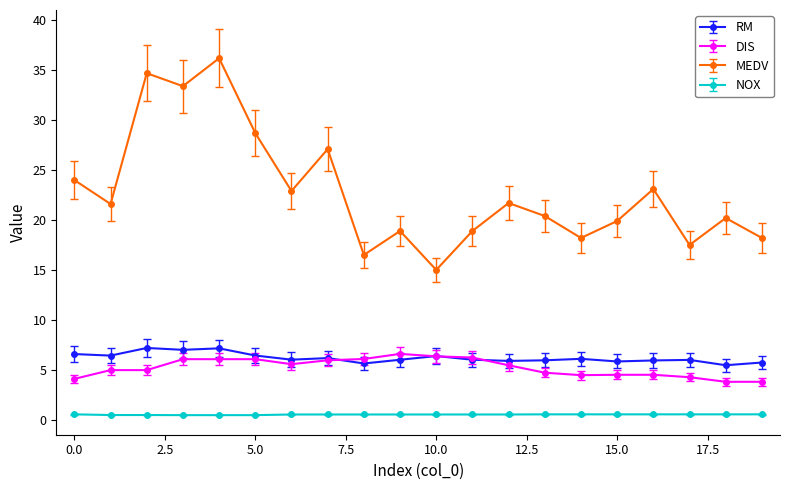

How many categories are shown in the chart?

20